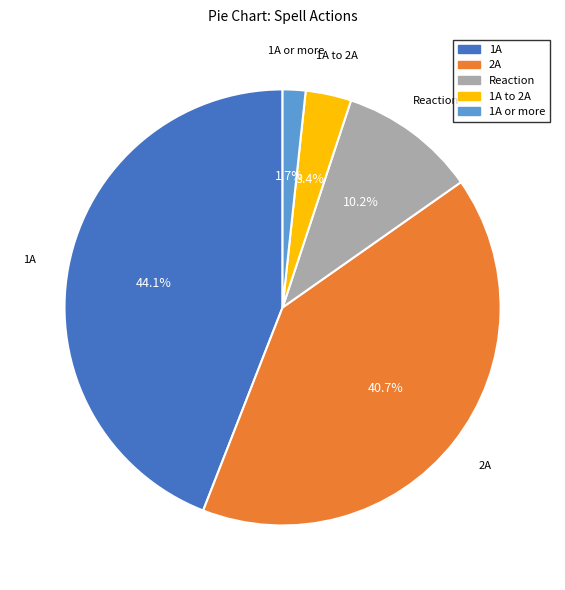

Is there a majority slice in this chart?

No